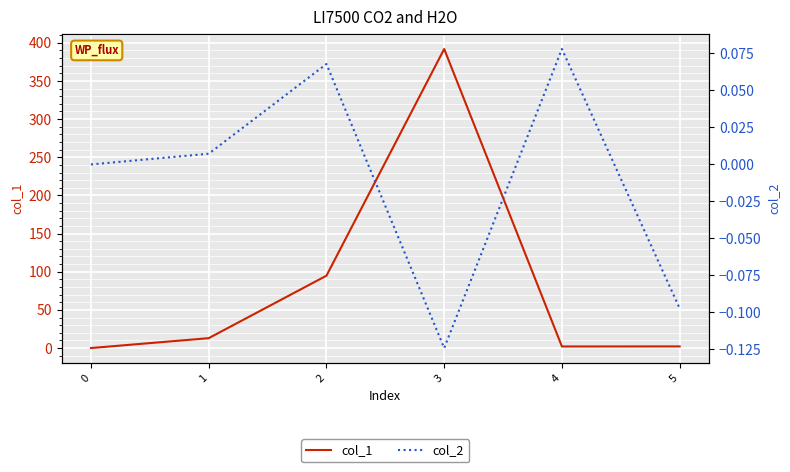

The value of col_1 at 4 is 2.0. True or false?

True